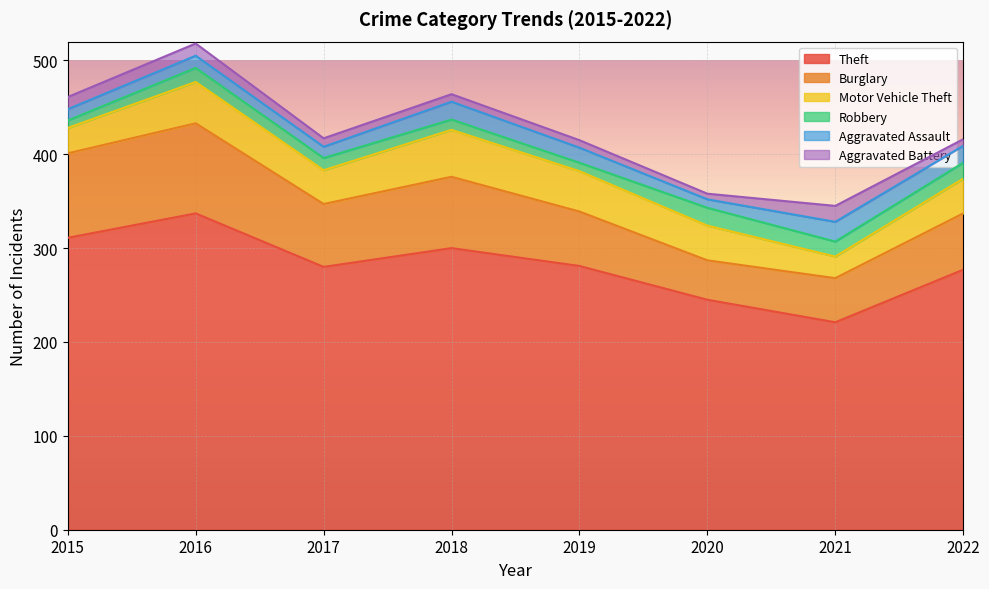

What is the lowest value of the Robbery series?

8